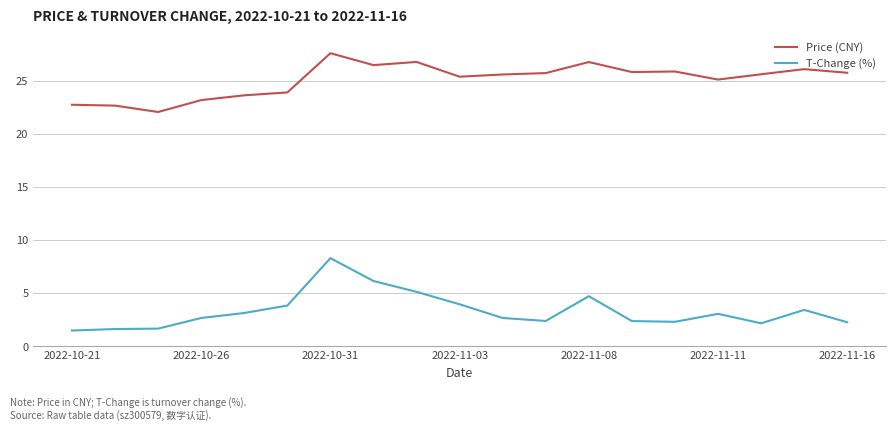

What is the maximum value shown in the chart?

27.6